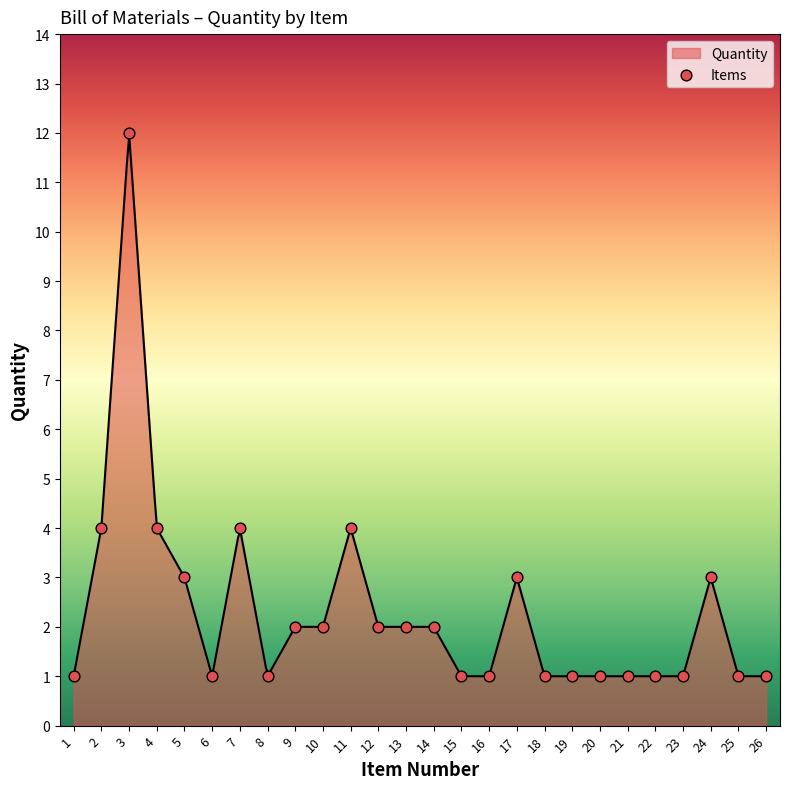

What is the ratio of the value at 18 to the value at 5?

0.3